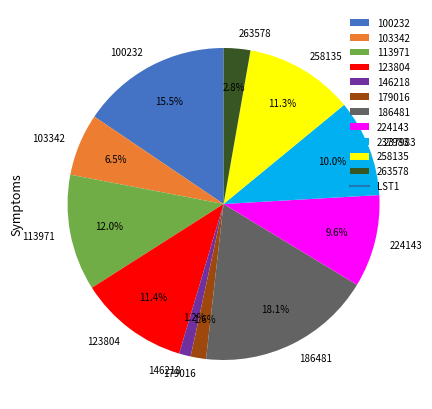

Does 263578 account for over 50% of the chart?

No